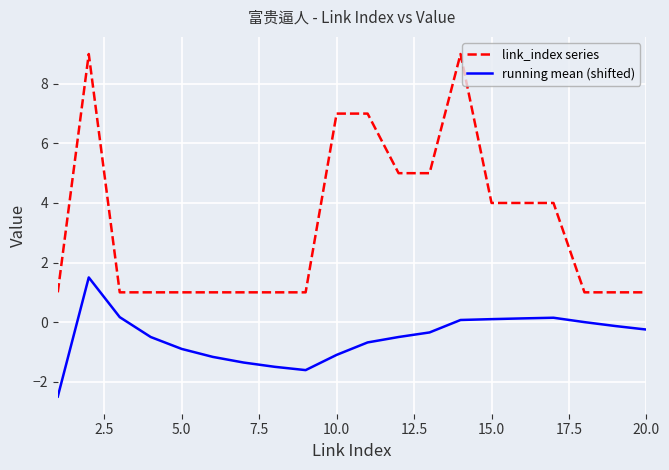

What is the smallest value displayed?

-2.5